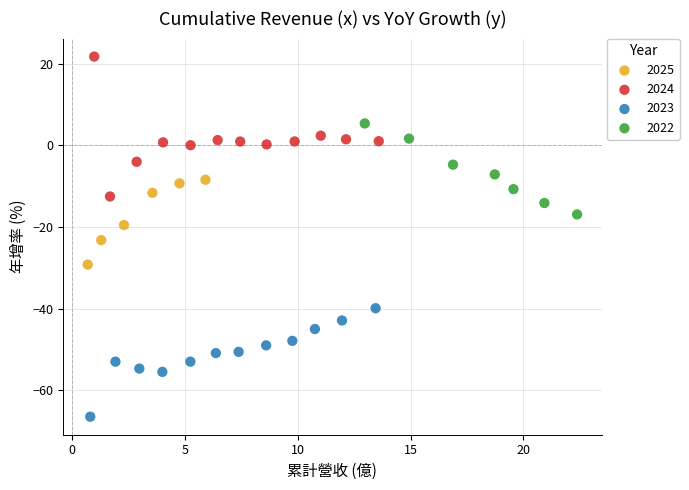

Which series reaches the maximum Y coordinate?

2024